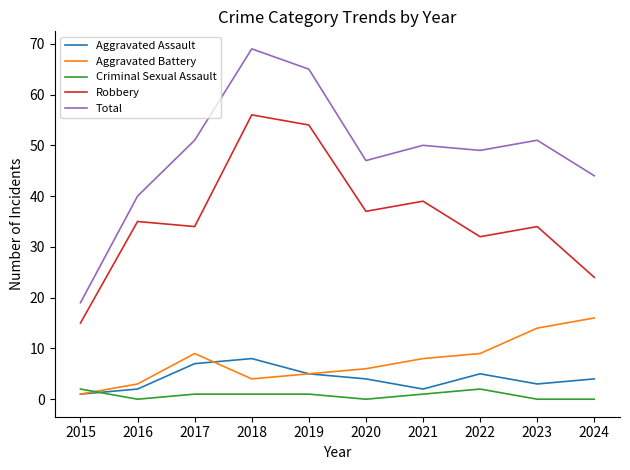

What is the sum of the Aggravated Assault values at 2024 and 2023?

7